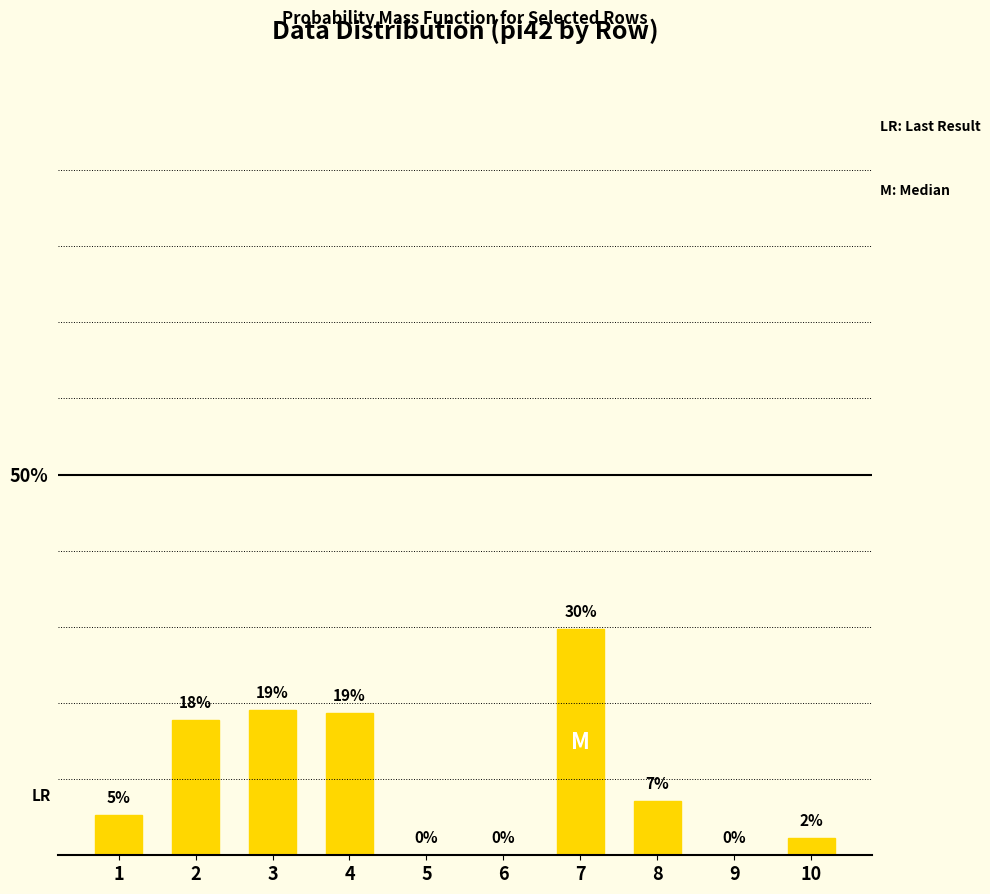

Are the bars horizontal?

No